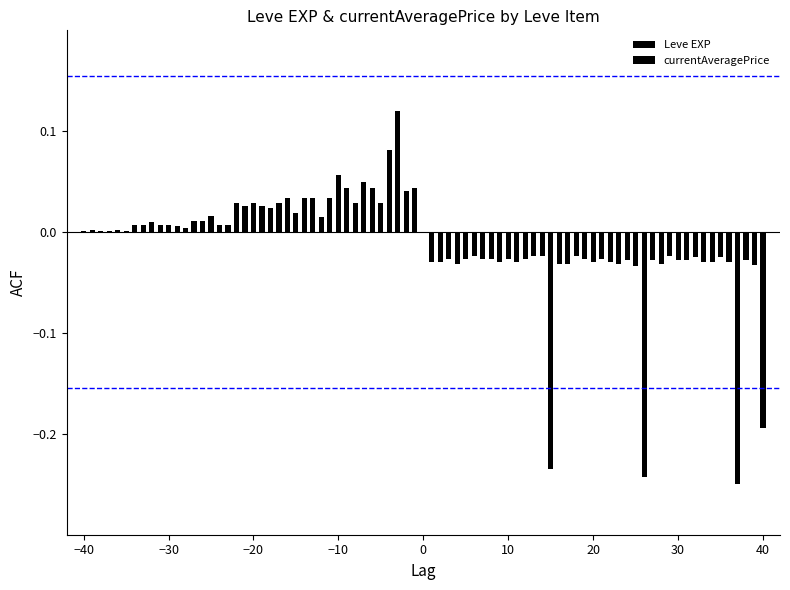

Which series has the largest range (max minus min)?

currentAveragePrice